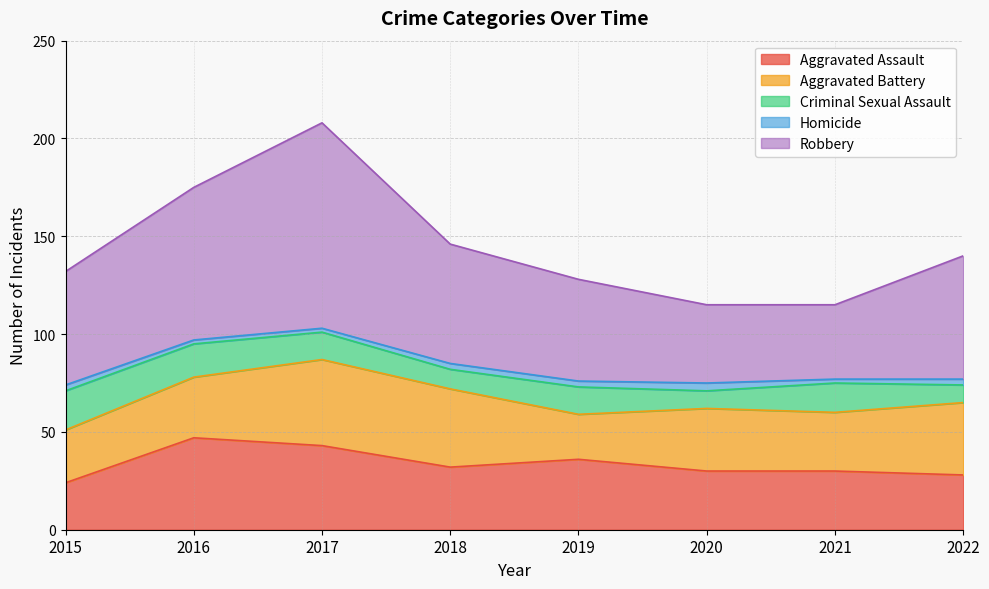

What is the sum of all Aggravated Battery values?

264